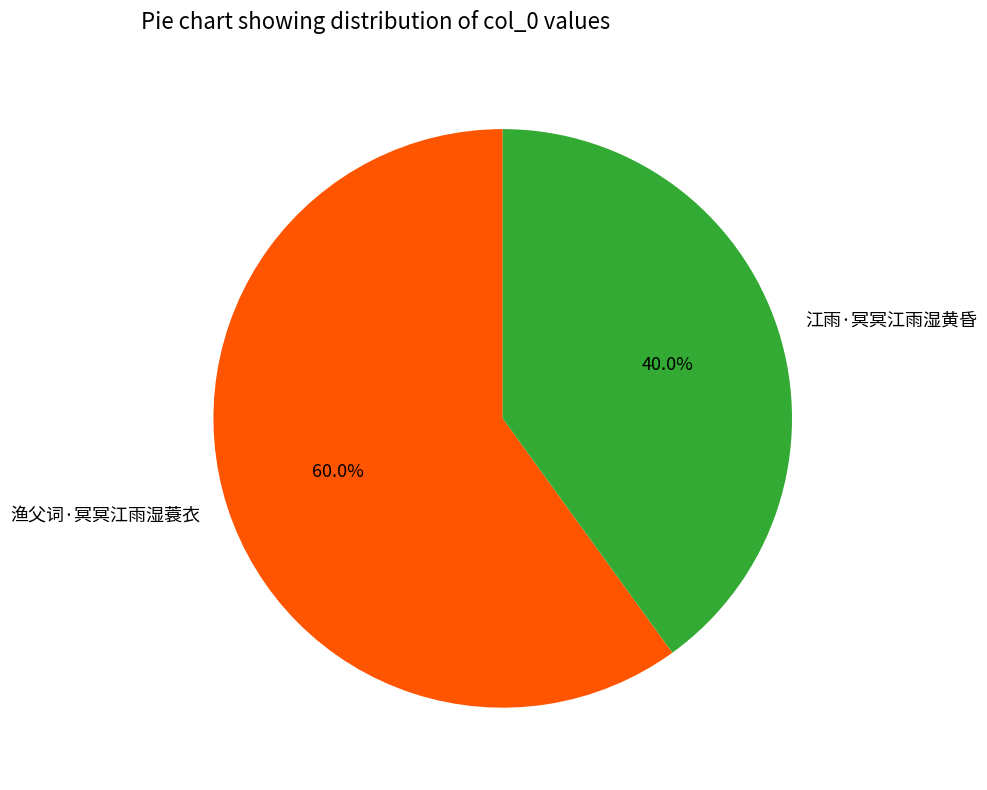

Is it true that 江雨·冥冥江雨湿黄昏 is 40% of the pie?

True